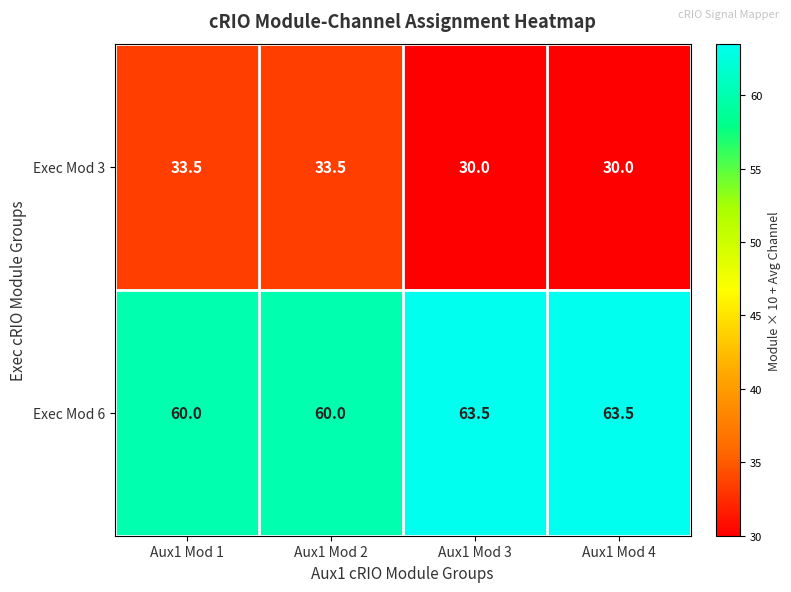

What is the greatest value displayed?

63.5